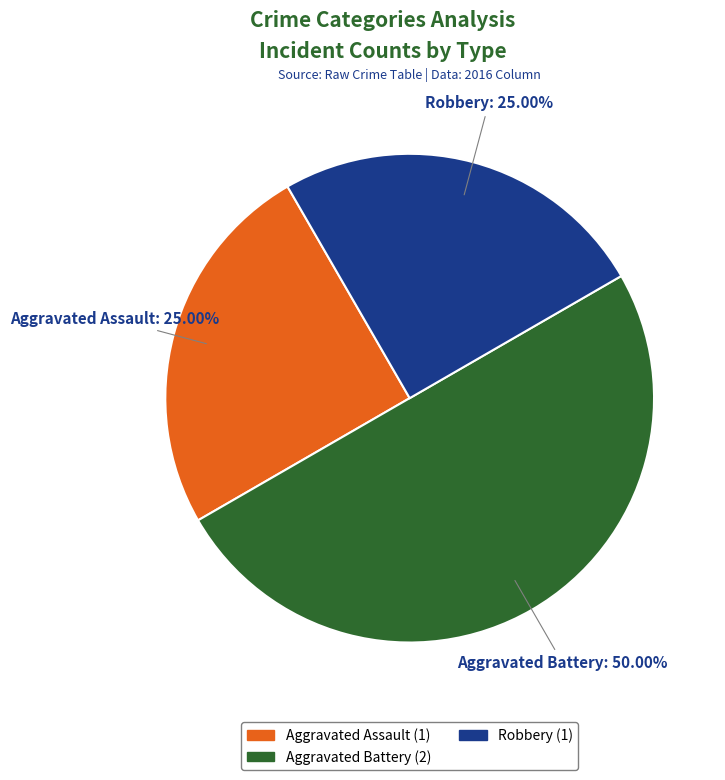

To the nearest percent, what percentage of the pie is Aggravated Battery?

50%